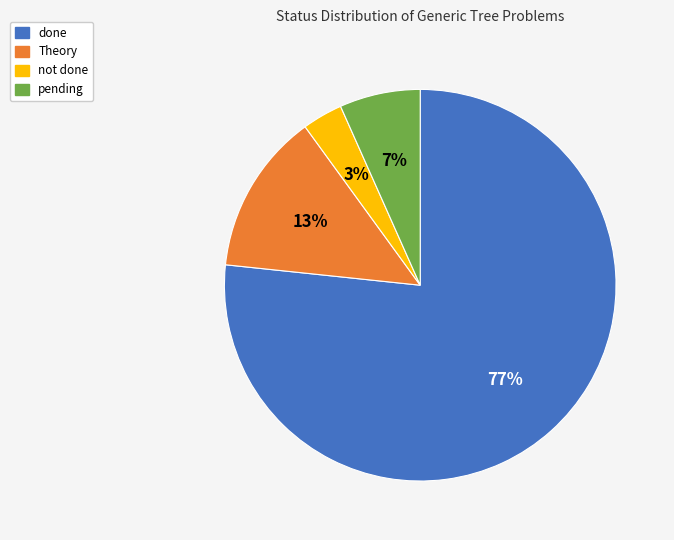

Does any single category account for the majority?

Yes